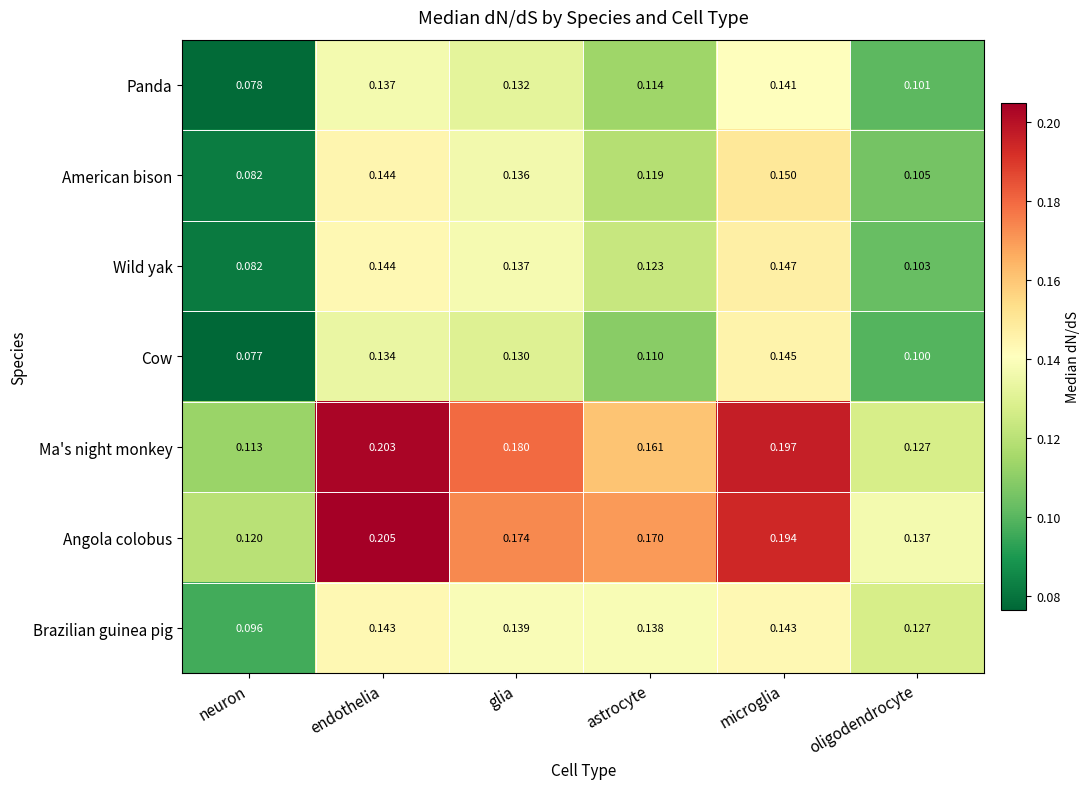

List the labels in order of Ma's night monkey value, smallest first.

neuron, oligodendrocyte, astrocyte, glia, microglia, endothelia